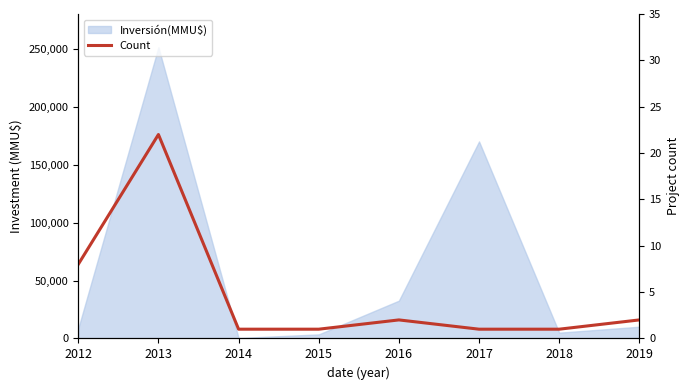

How many data points are less than 2?

4